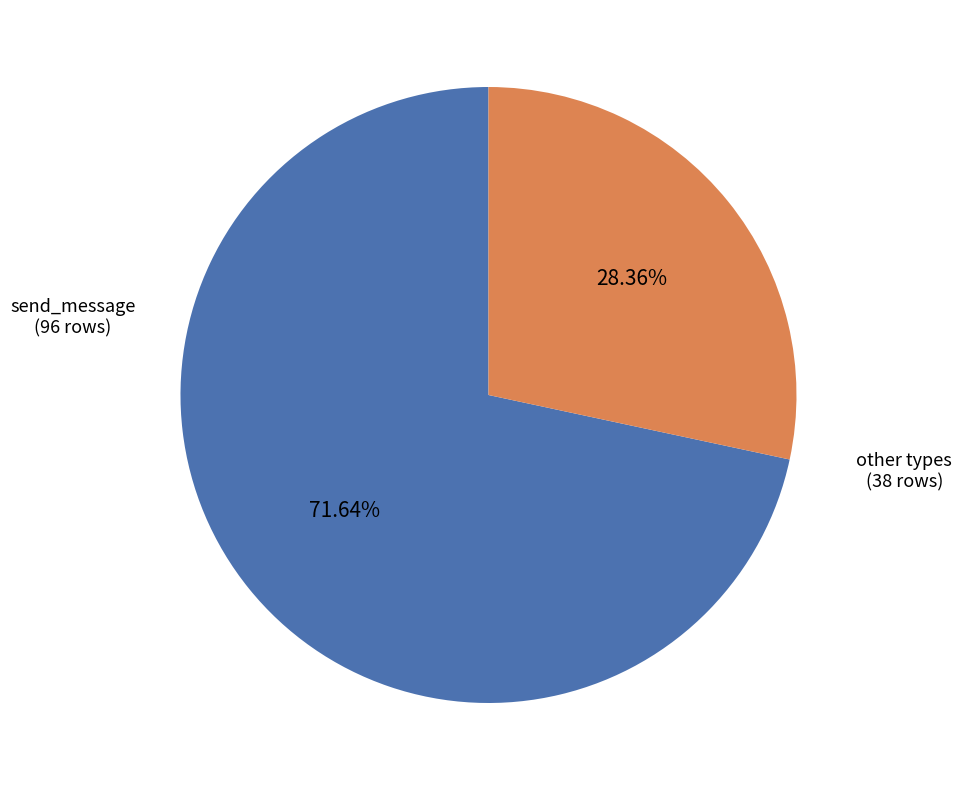

Does any single category account for the majority?

Yes